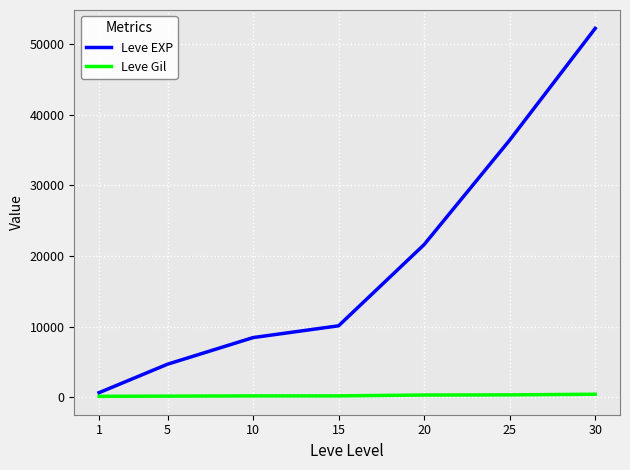

How many categories are shown in the chart?

7